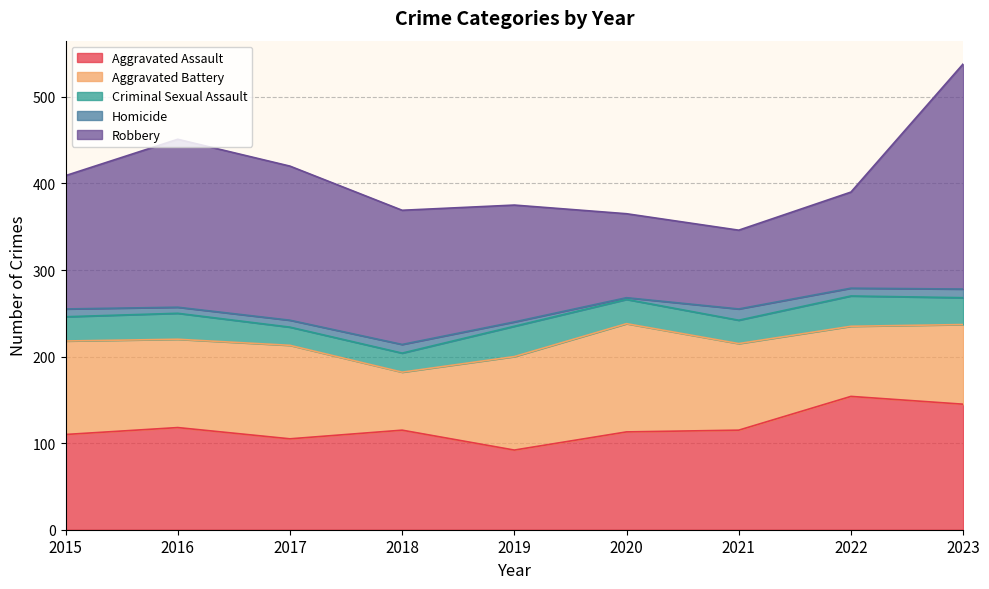

Is it true that Aggravated Battery equals 125 at 2020?

True